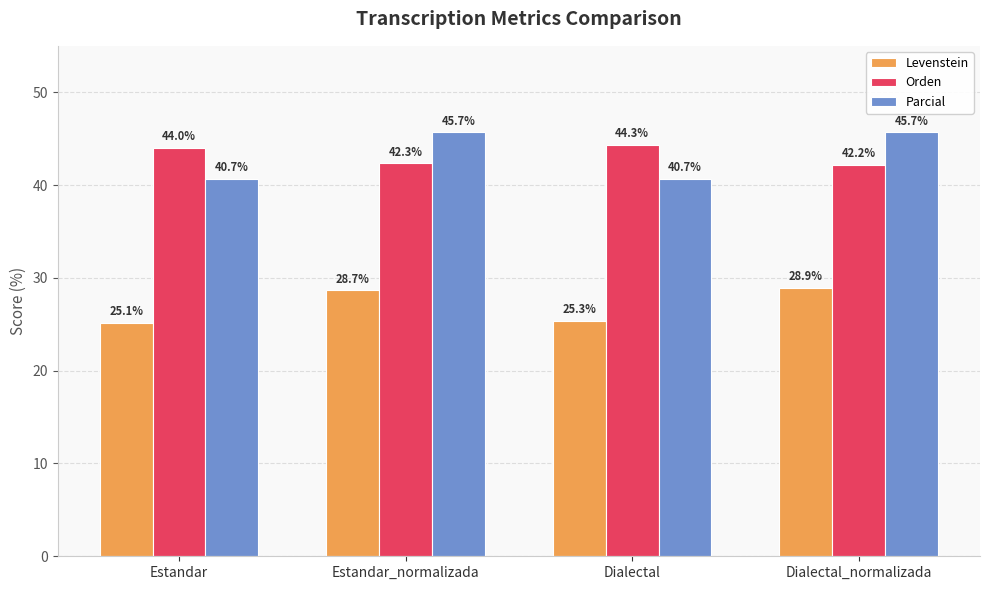

Rank the series by their maximum value, from highest to lowest.

Parcial, Orden, Levenstein